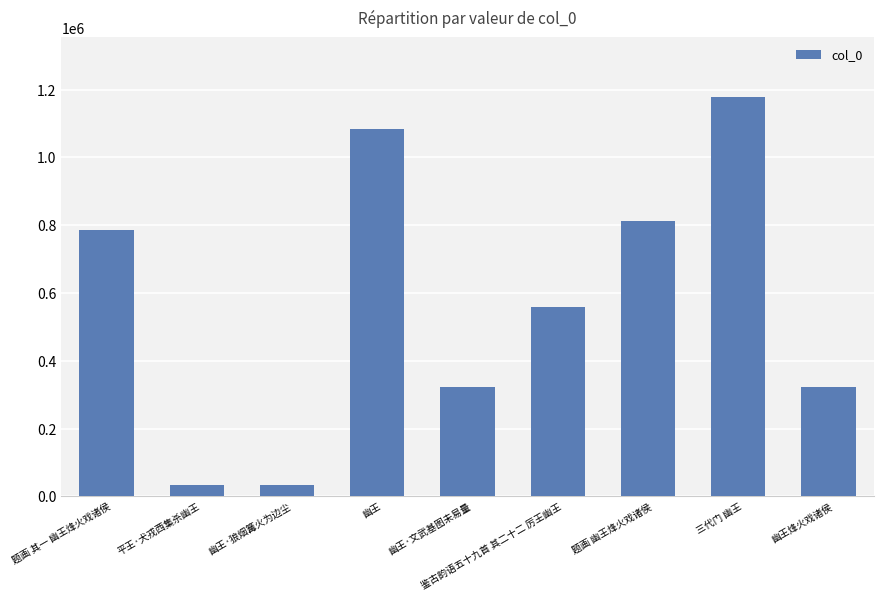

What value does the data have at 题画 幽王烽火戏诸侯, to the nearest 10?

812980